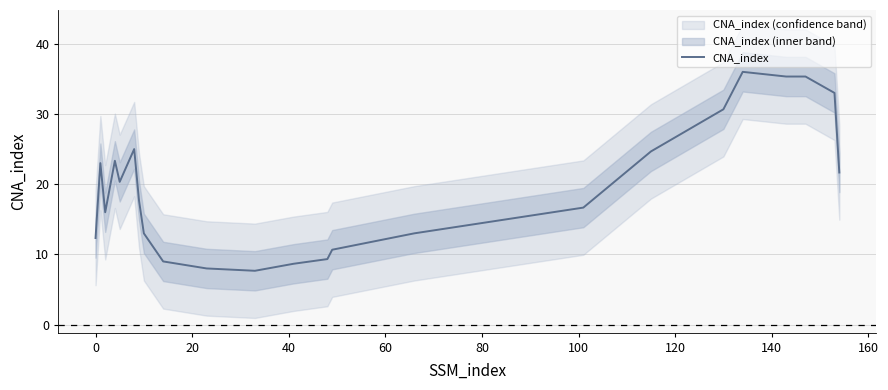

Does the chart display data point markers on the line(s)?

No